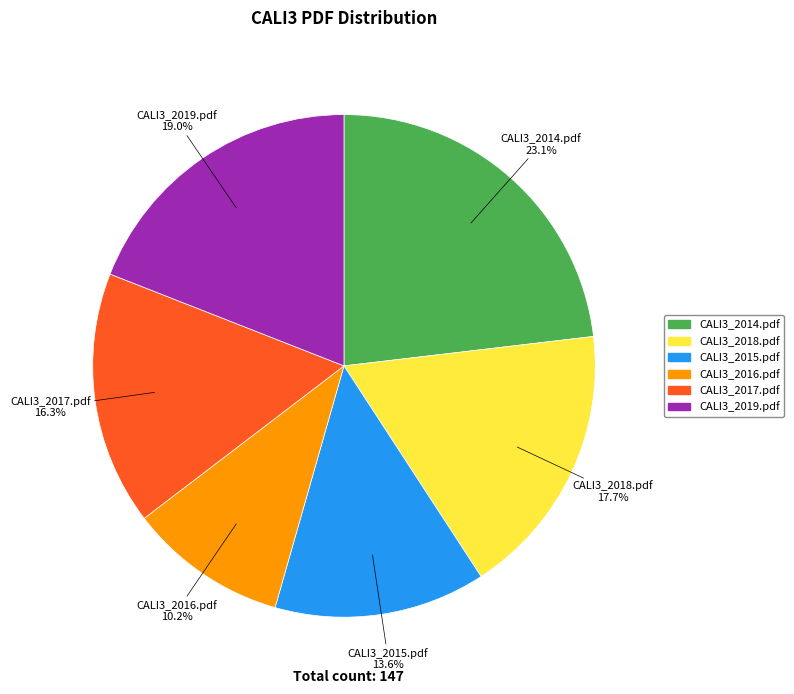

What percentage is the CALI3_2014.pdf slice, to the nearest percent?

23%